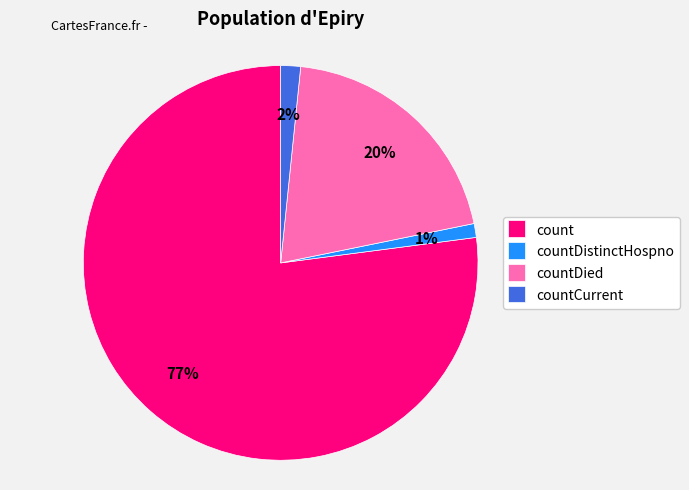

Which has a higher value, countDied or count?

count